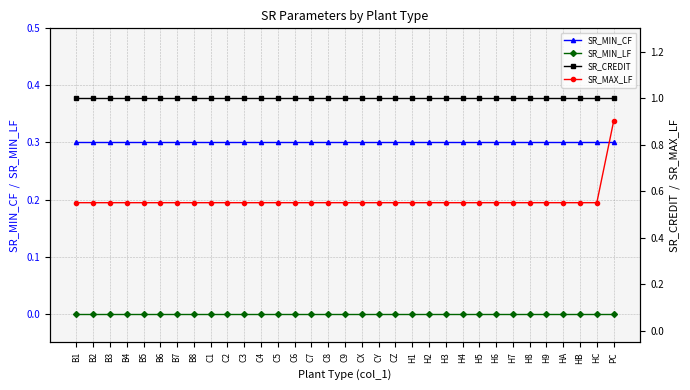

Which has a higher value, CX or B2?

CX